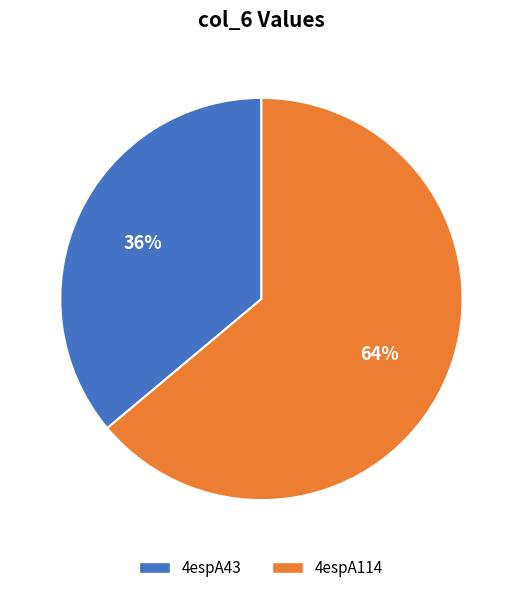

To the nearest percent, what is the combined percentage of 4espA43 and 4espA114?

100%